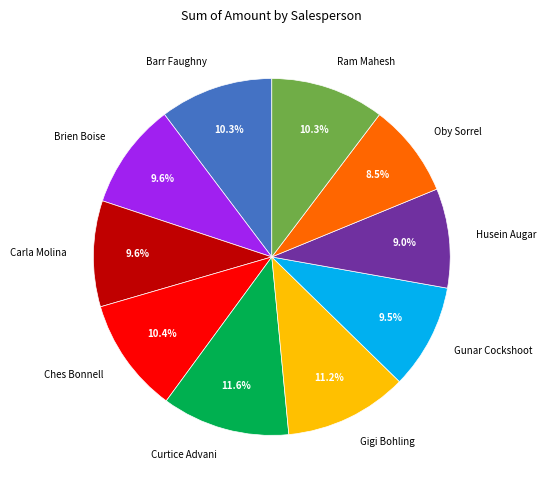

Is the sum of Carla Molina and Husein Augar greater than half?

No